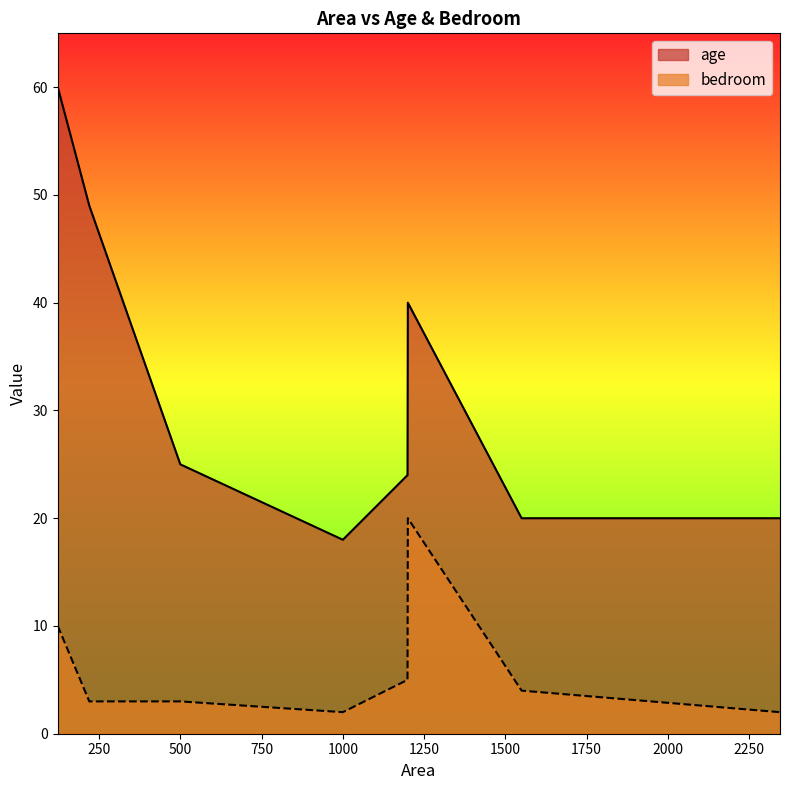

How many categories are shown in the chart?

8